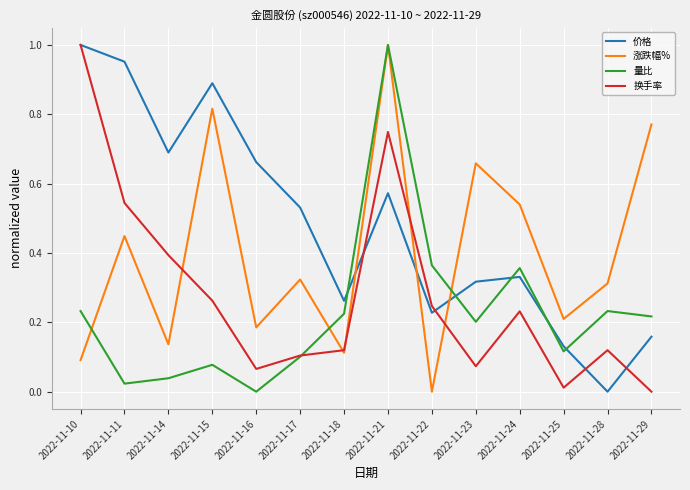

What is the sum of the 价格 values at 2022-11-21 and 2022-11-24?

0.9